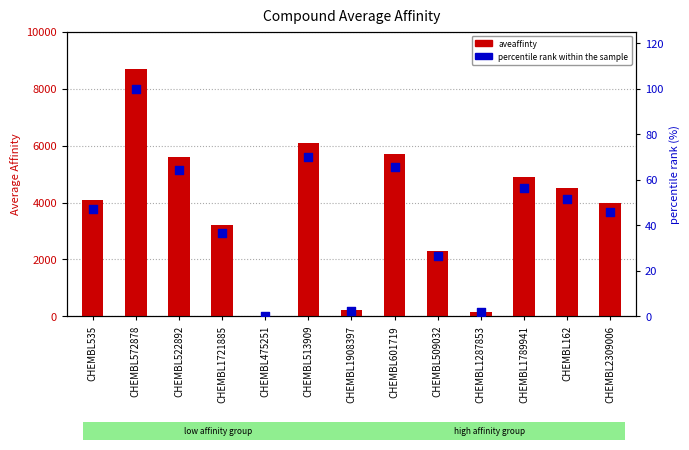

At how many categories does at least one series exceed 8153?

1